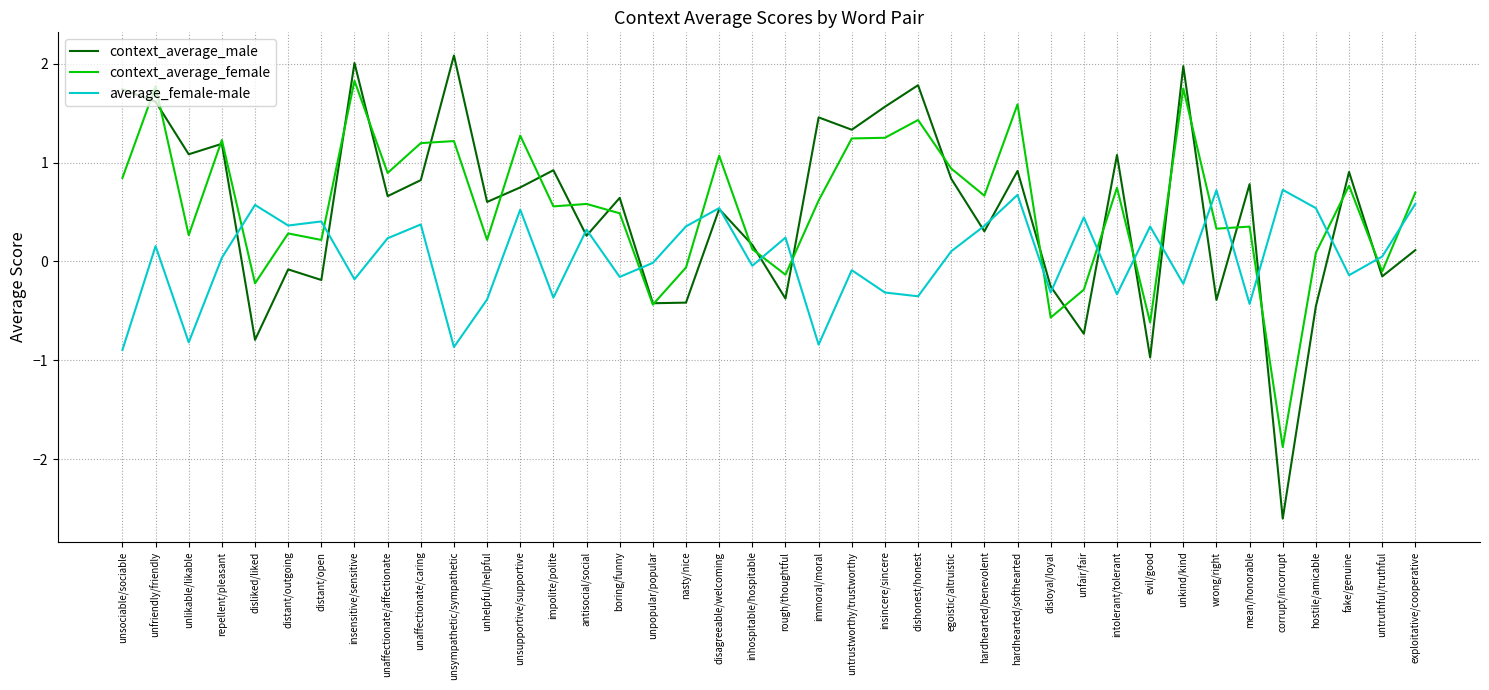

What is the minimum value shown in the chart?

-2.6